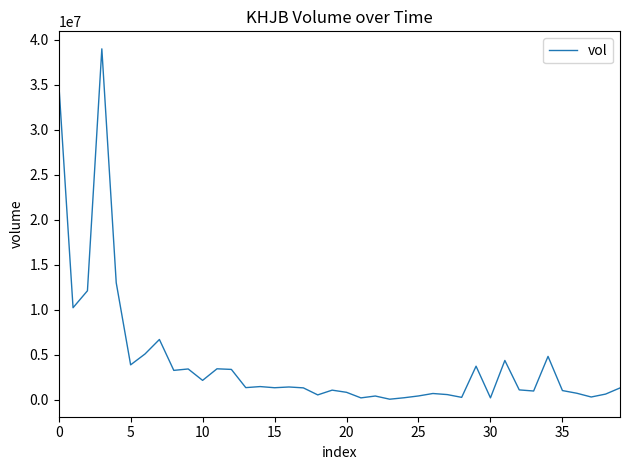

What is the difference between the maximum and minimum values?

38906300